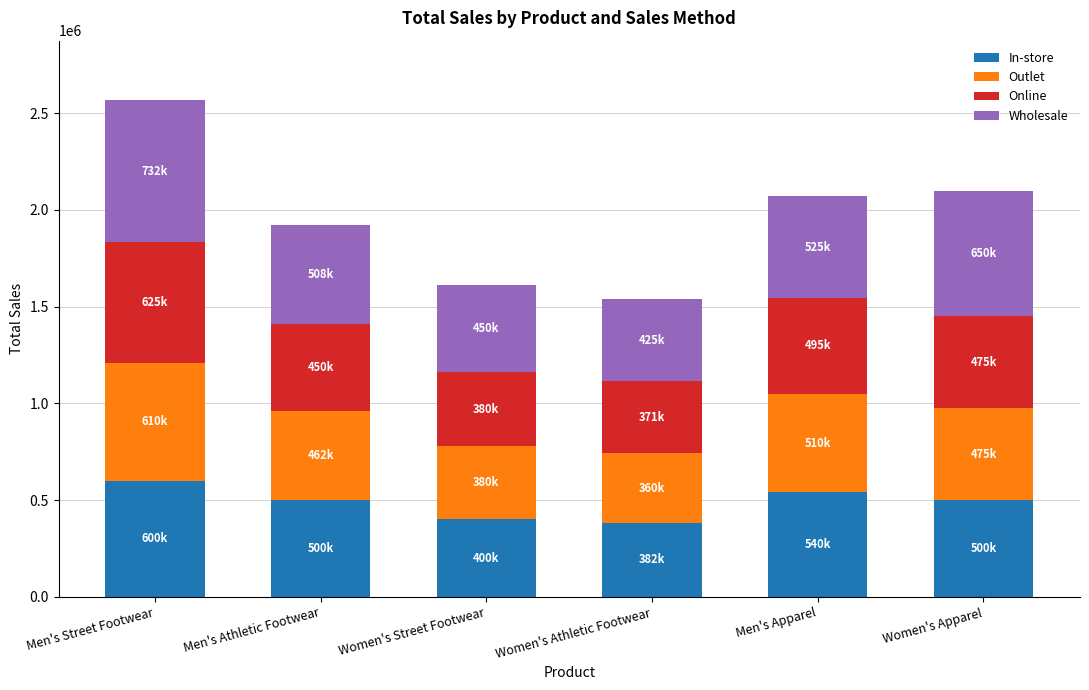

How many bars are there in total?

6